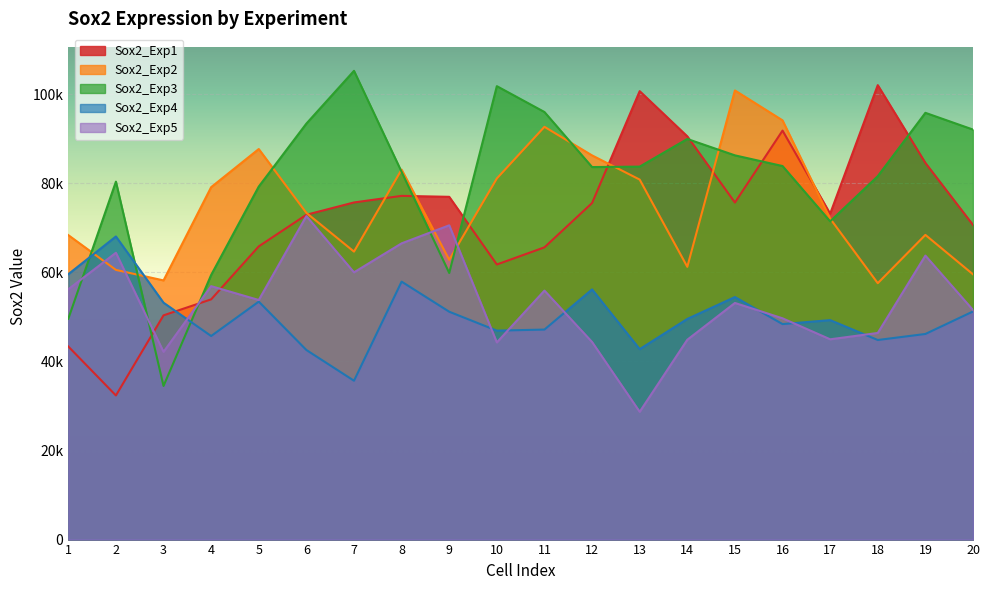

At which label does Sox2_Exp4 first exceed 49550?

1